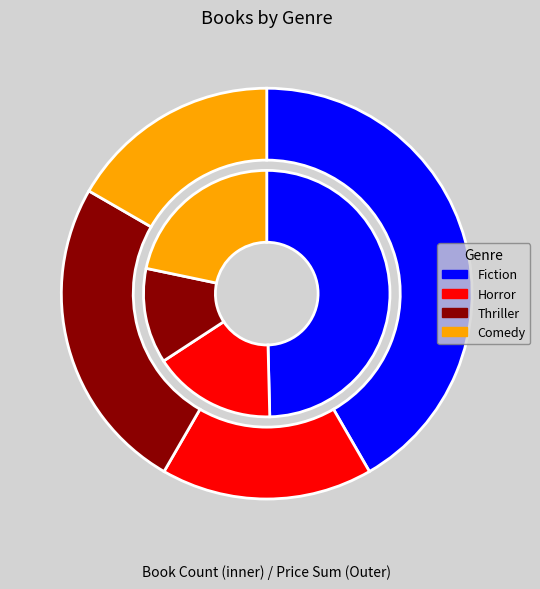

Is the sum of Thriller and Comedy greater than half?

No